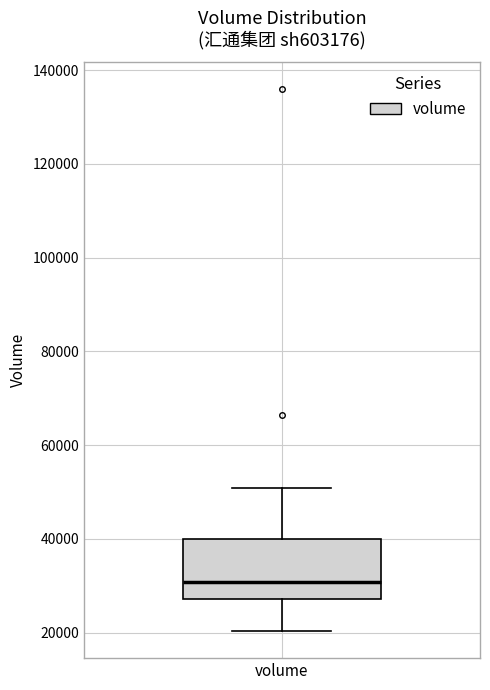

Read this box plot against the y-axis: the position of the median line, the range covered by the box, and the ends of both whiskers. The values are not printed on the chart, so give them approximately, as read against the axis.

median 30000, box 28000 to 40000, whiskers 20000 to 50000